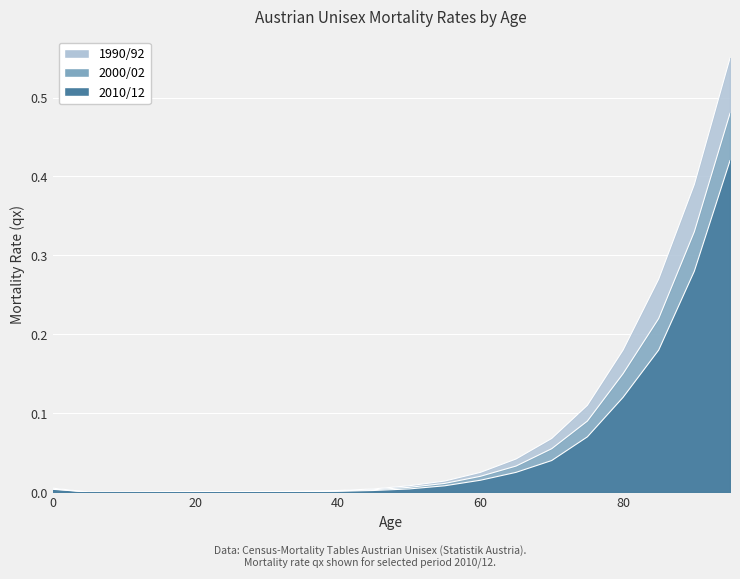

What are all the series names shown in the legend?

2010/12, 2000/02, 1990/92